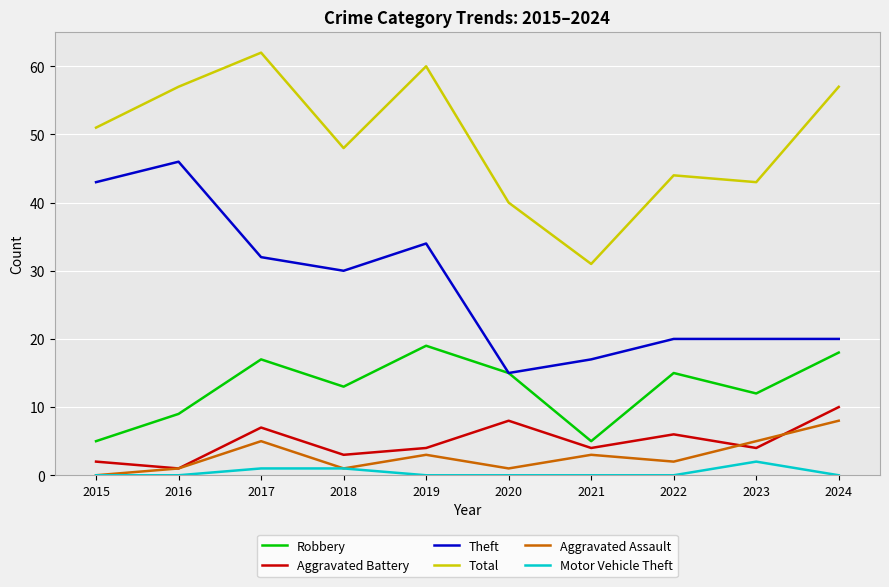

Where is the first local minimum for Robbery?

2018